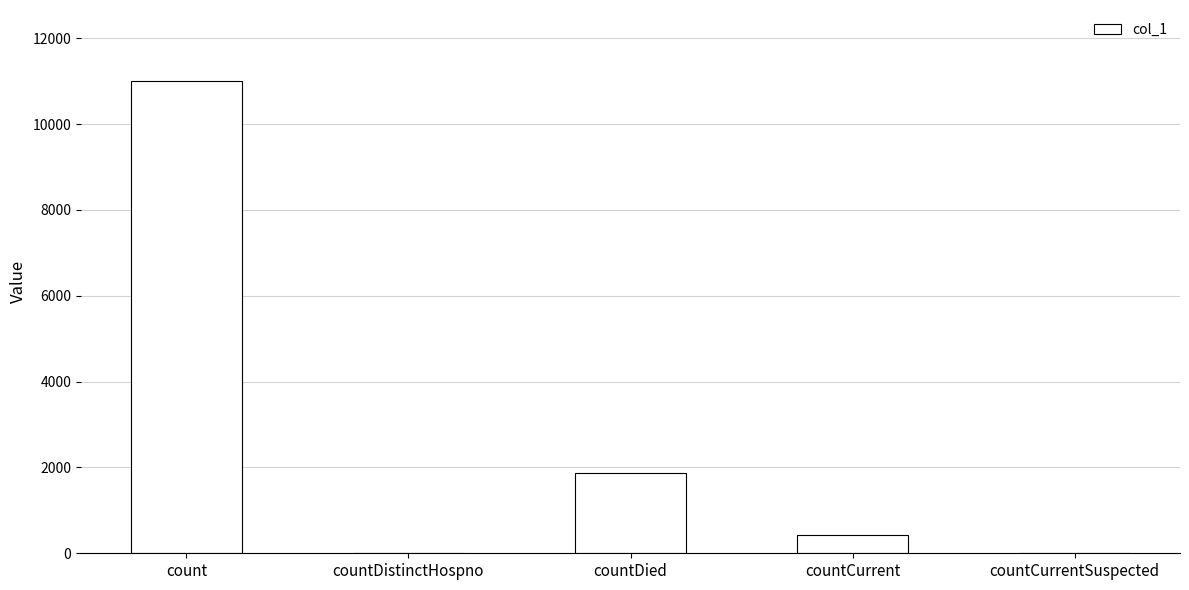

At which category does the chart reach its peak across all series?

count